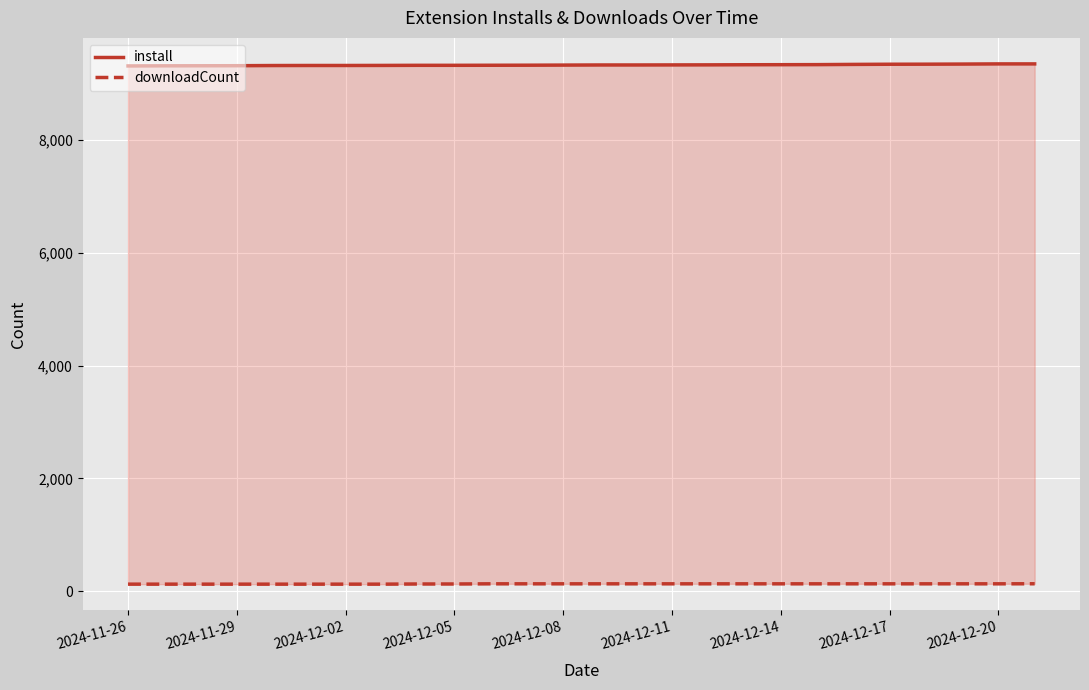

What is the sum of all downloadCount values?

3405